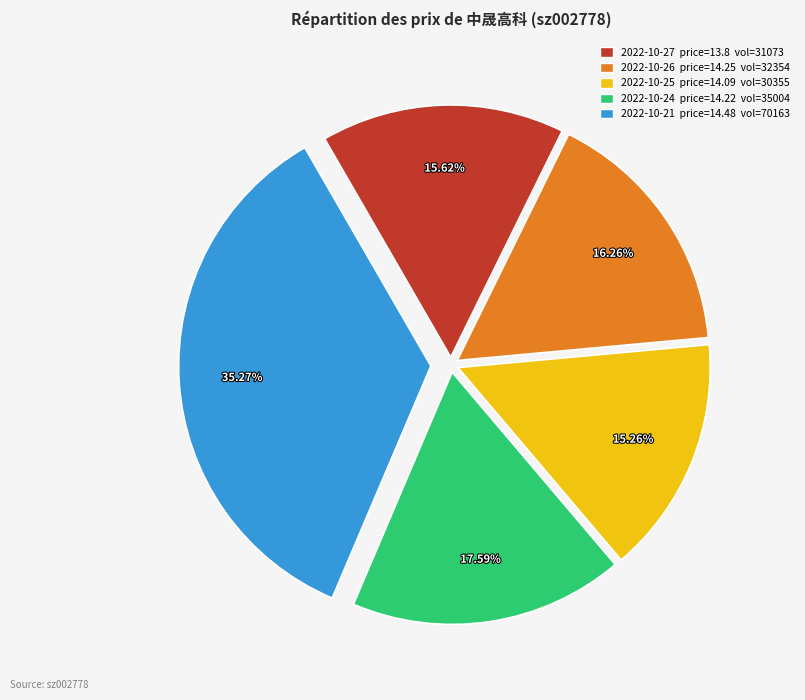

Is there any slice that represents more than half of the pie?

No